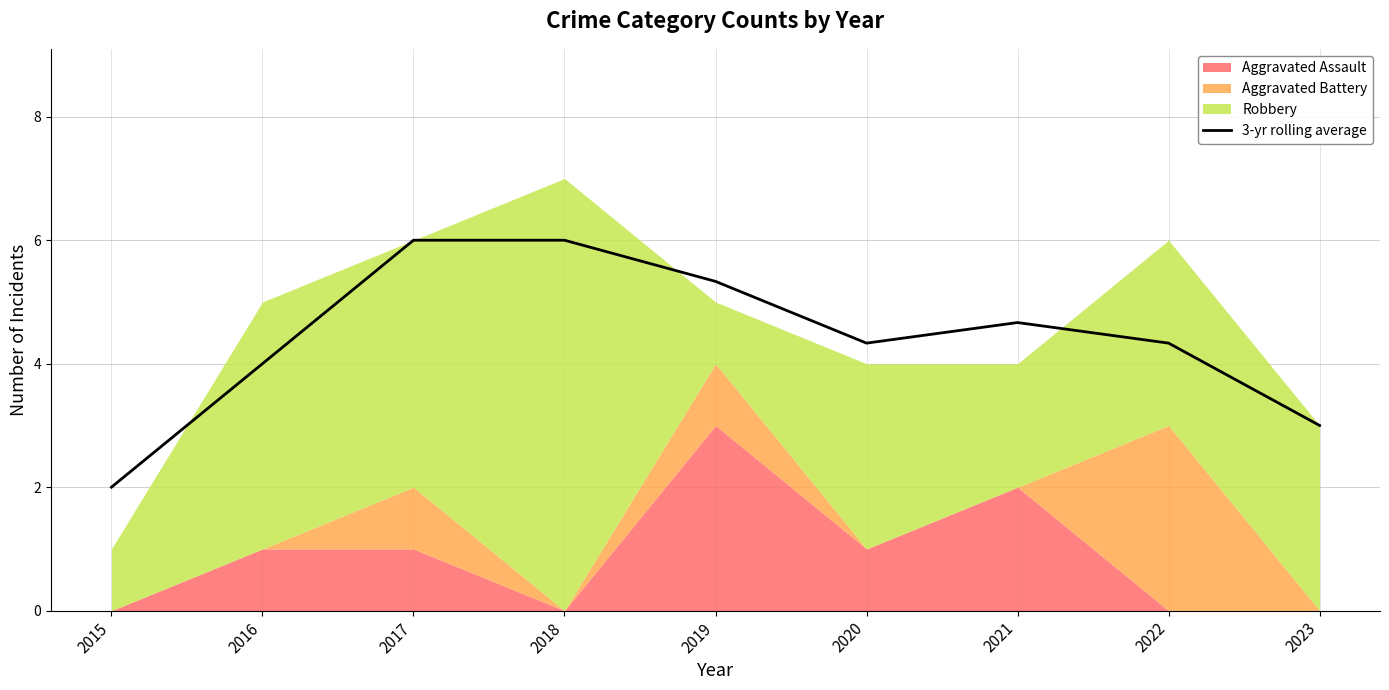

What is the change in value from 2015 to 2018?

+4.0